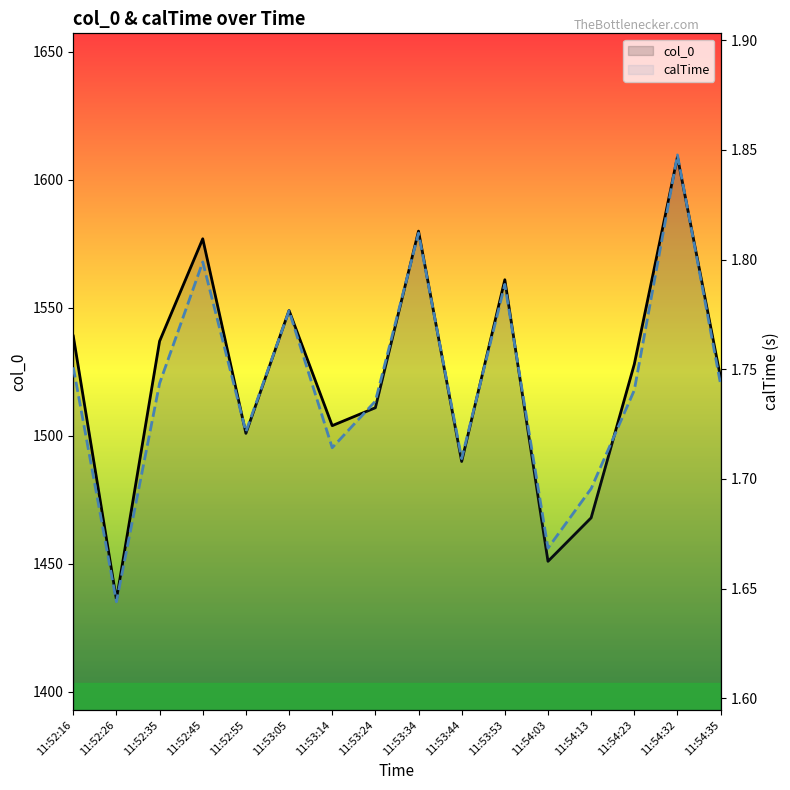

Which category has the lowest value in the calTime series?

11:52:26